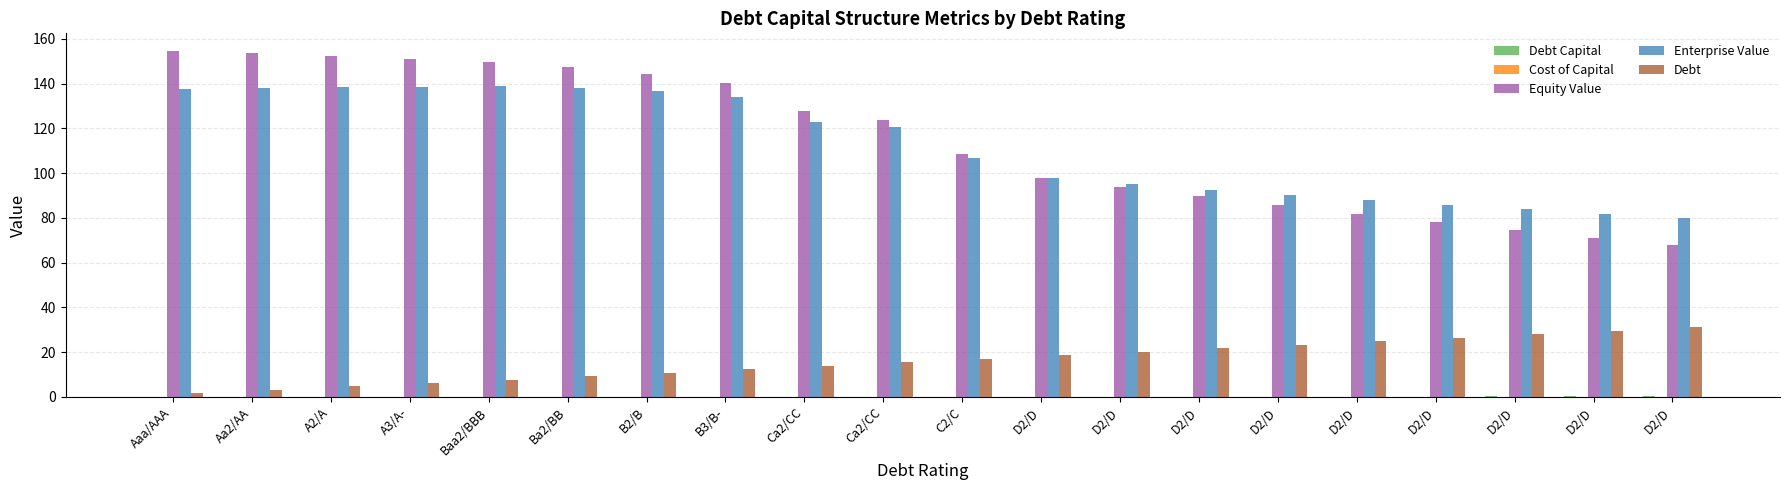

Count the number of data series in this chart.

5